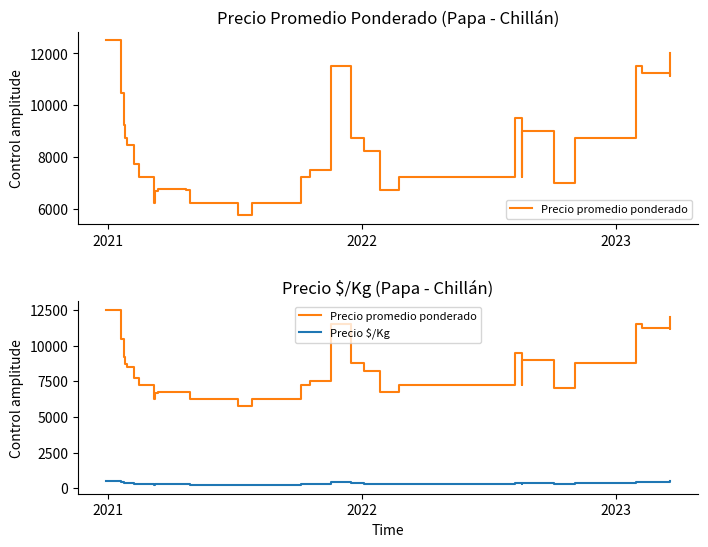

True or false: Precio promedio ponderado and Precio $/Kg intersect in this chart.

False